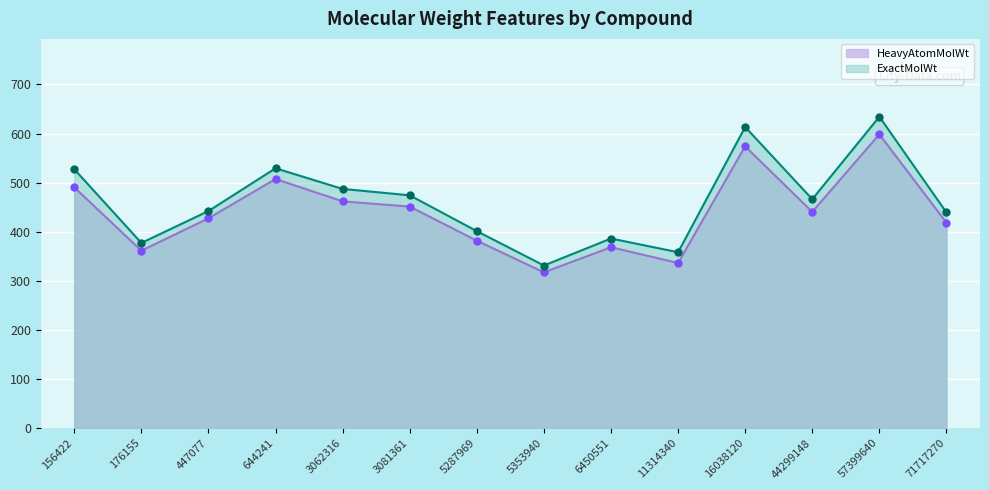

What is the lowest value of the HeavyAtomMolWt series?

317.2